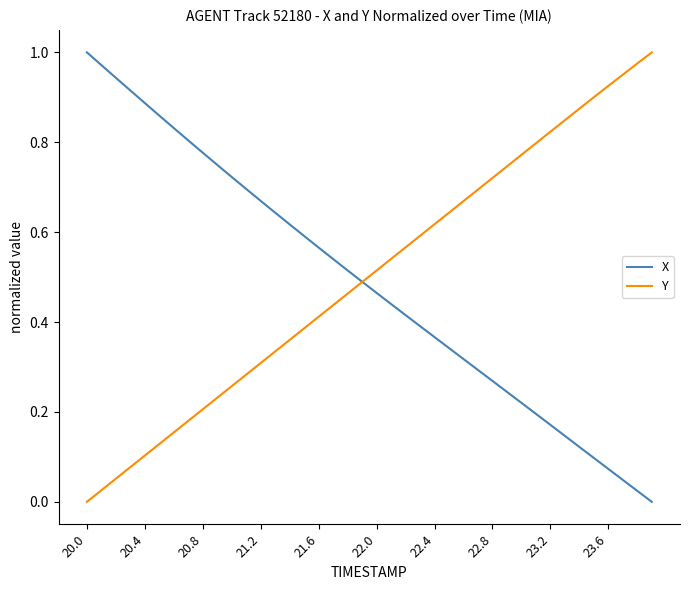

Does the chart have visible grid lines?

No